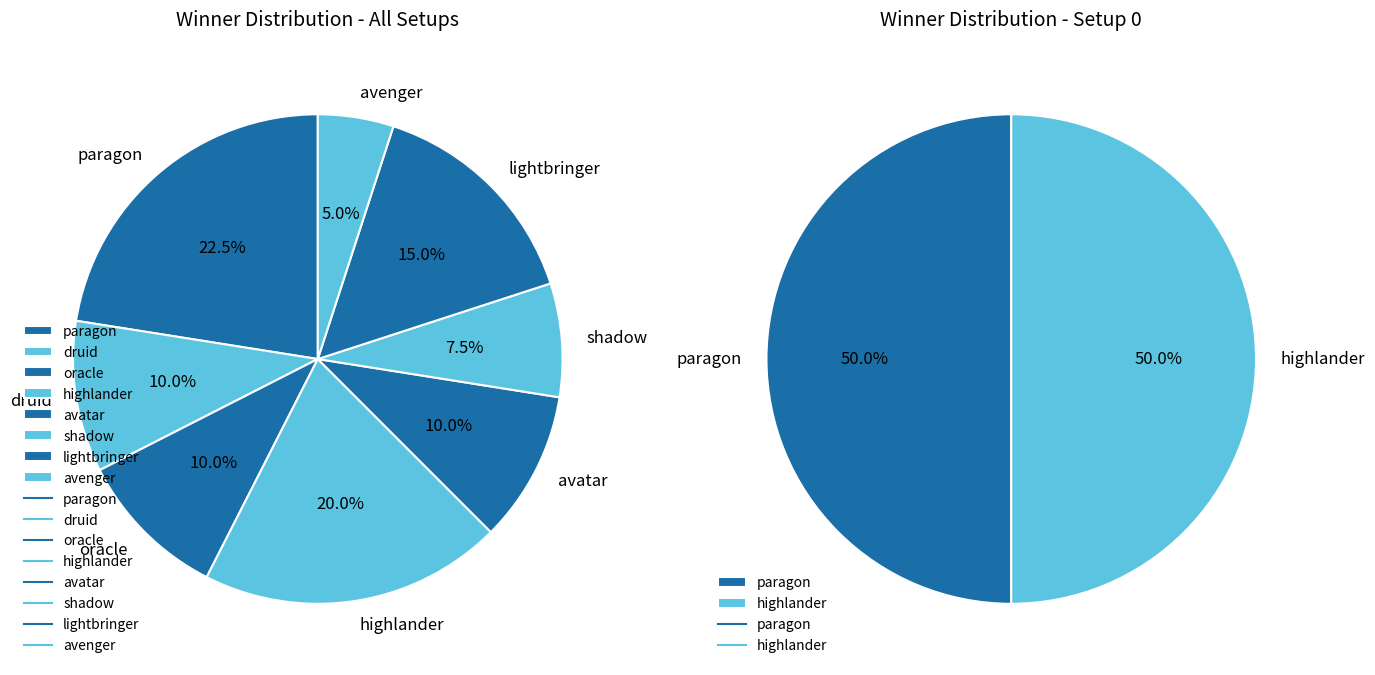

Does druid represent more than half of the total?

No